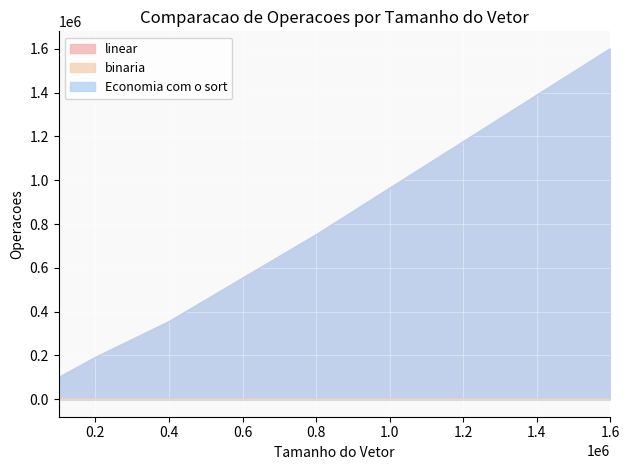

Which series changed the most between 0.2 and 1.6?

linear